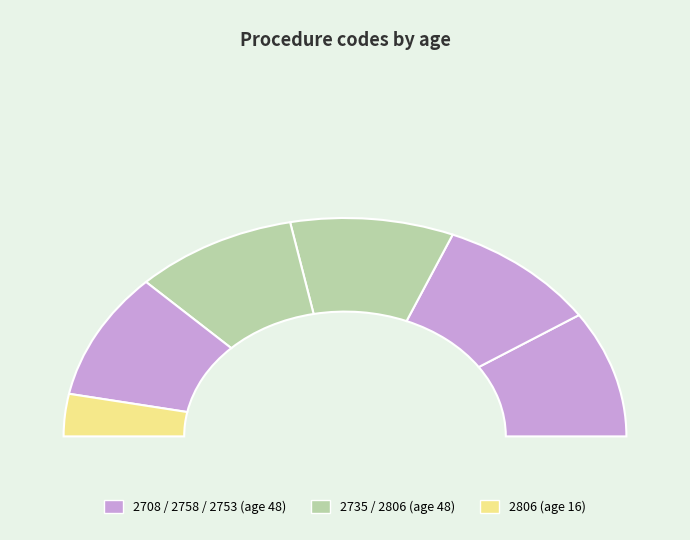

Combined, do 2806 and 2735 account for over 50%?

No